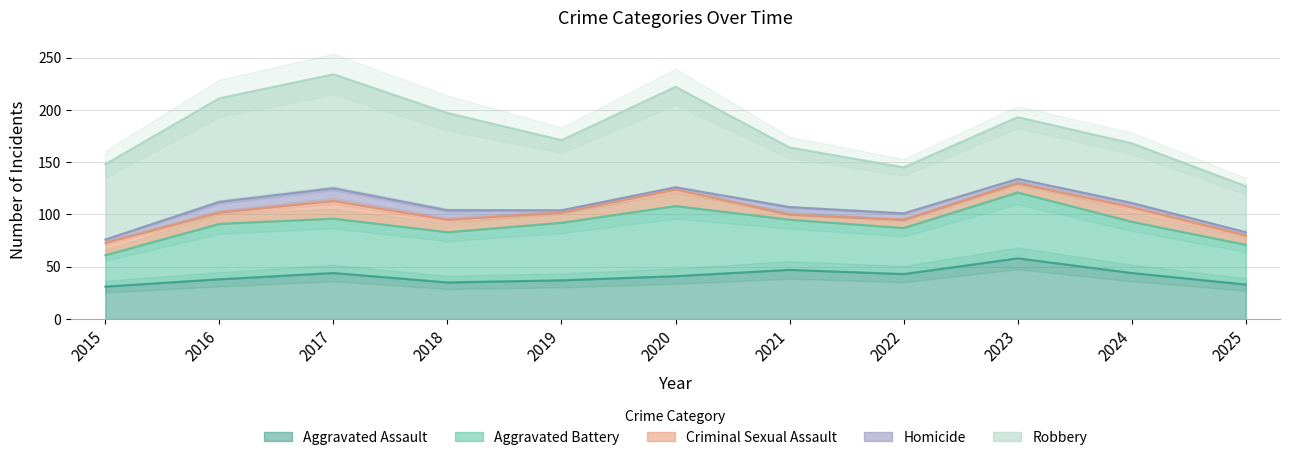

Between 2023 and 2015, which is larger?

2023